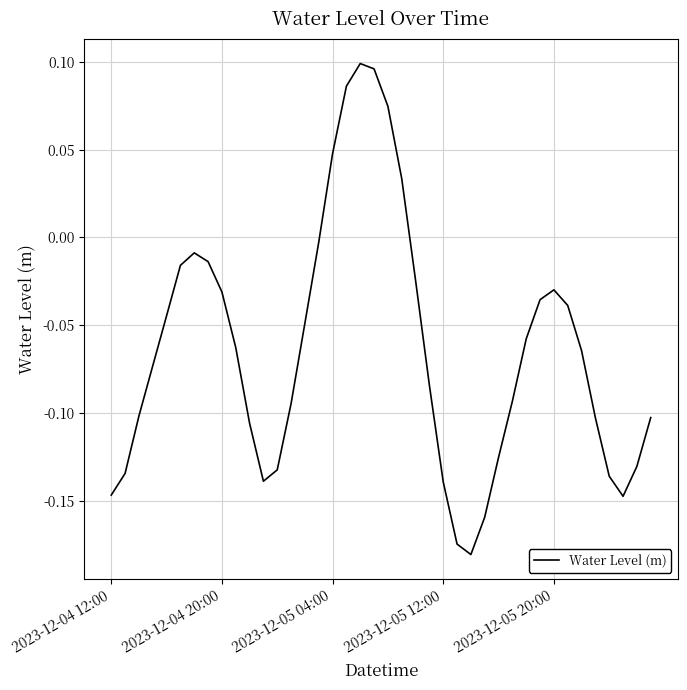

What is the difference between the maximum and minimum values?

0.3